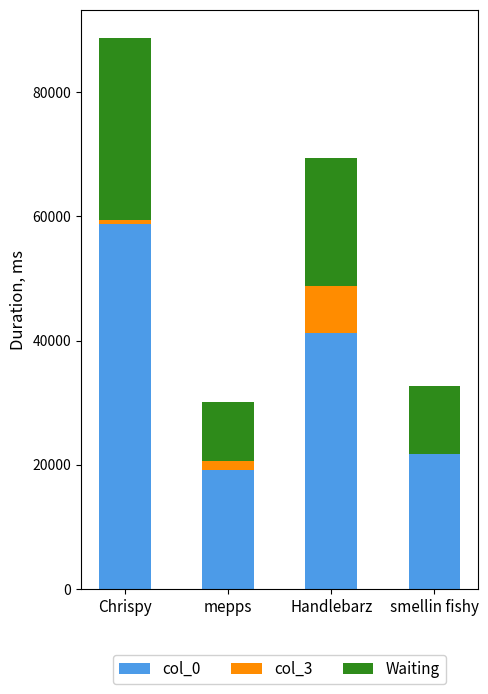

Reading right to left, what are the values for col_0?

smellin fishy=21818.0	Handlebarz=41245.0	mepps=19257.0	Chrispy=58855.0